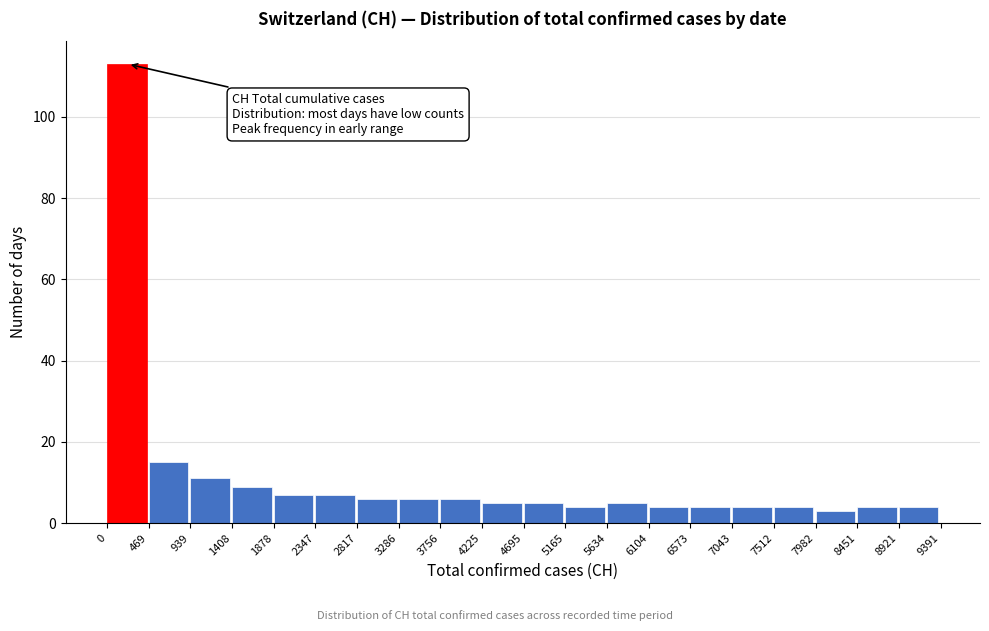

Over which range of the x-axis is the bar tallest?

0 to 469